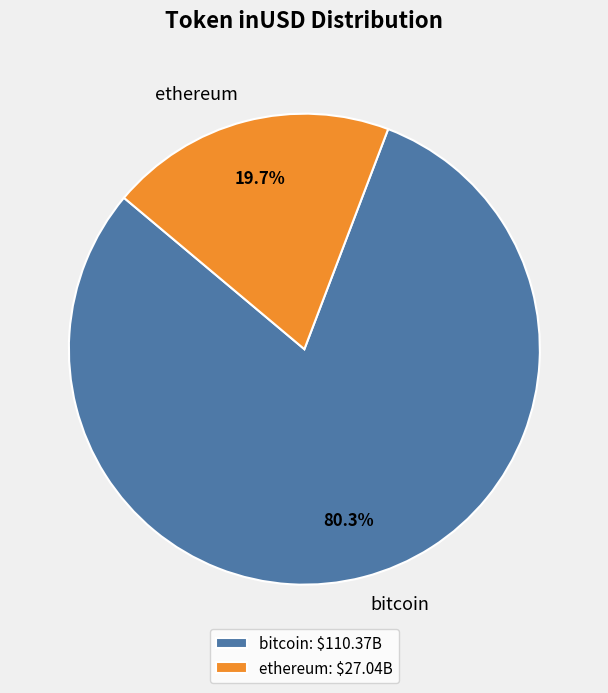

Between ethereum and bitcoin, which is larger?

bitcoin